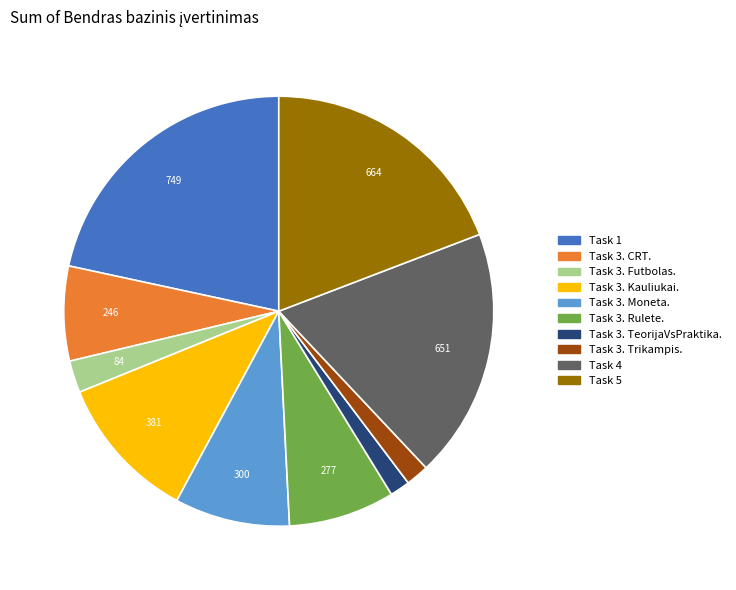

Approximately how many times larger is the value at Task 5 compared to Task 3. TeorijaVsPraktika.?

12.8